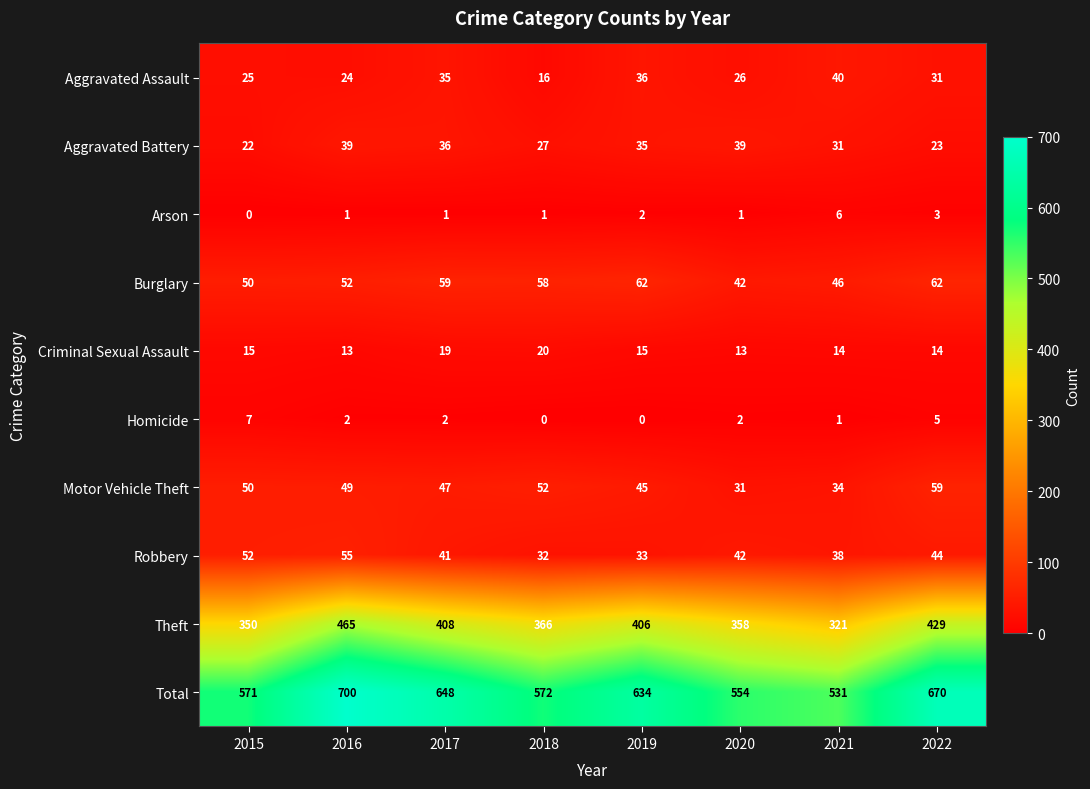

At how many categories does at least one series exceed 262?

8